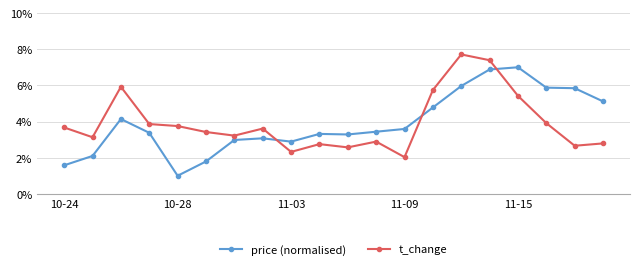

What is the average value of the price (normalised) series?

3.9